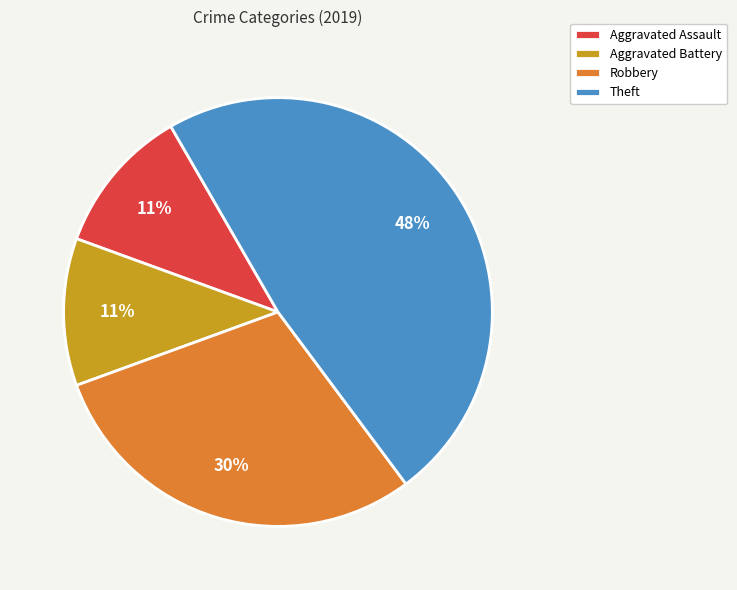

Between Robbery and Aggravated Battery, which is larger?

Robbery